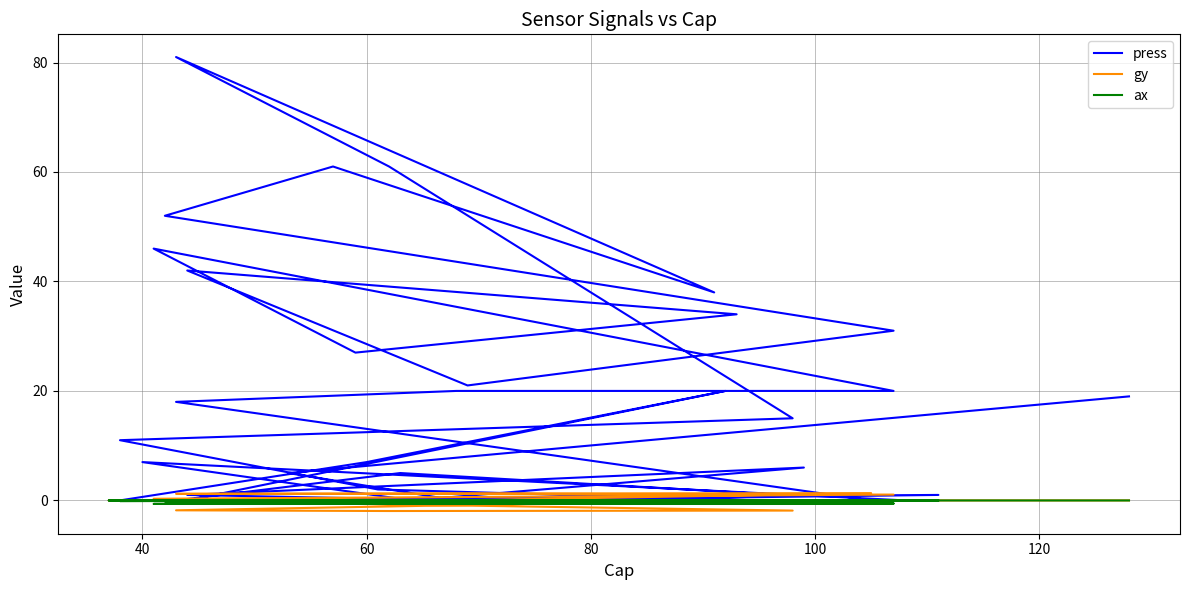

Which series ends up on top after the final intersection of gy and press?

press